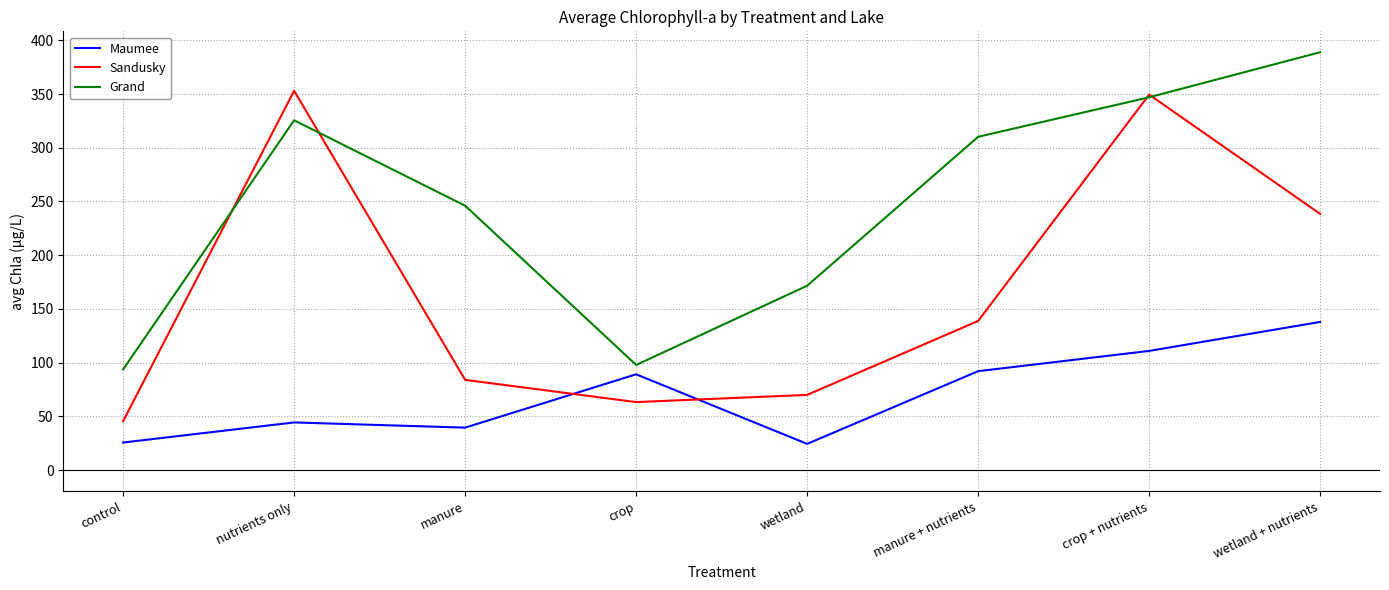

Where do Grand and Sandusky first cross each other?

control and nutrients only